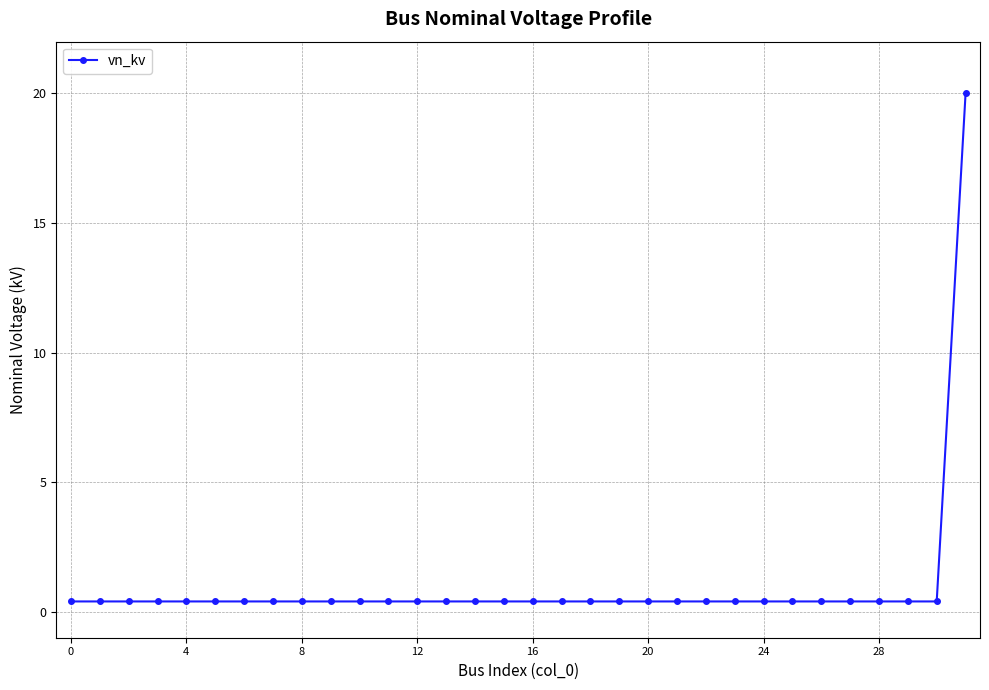

What is the difference between the maximum and minimum values?

19.6